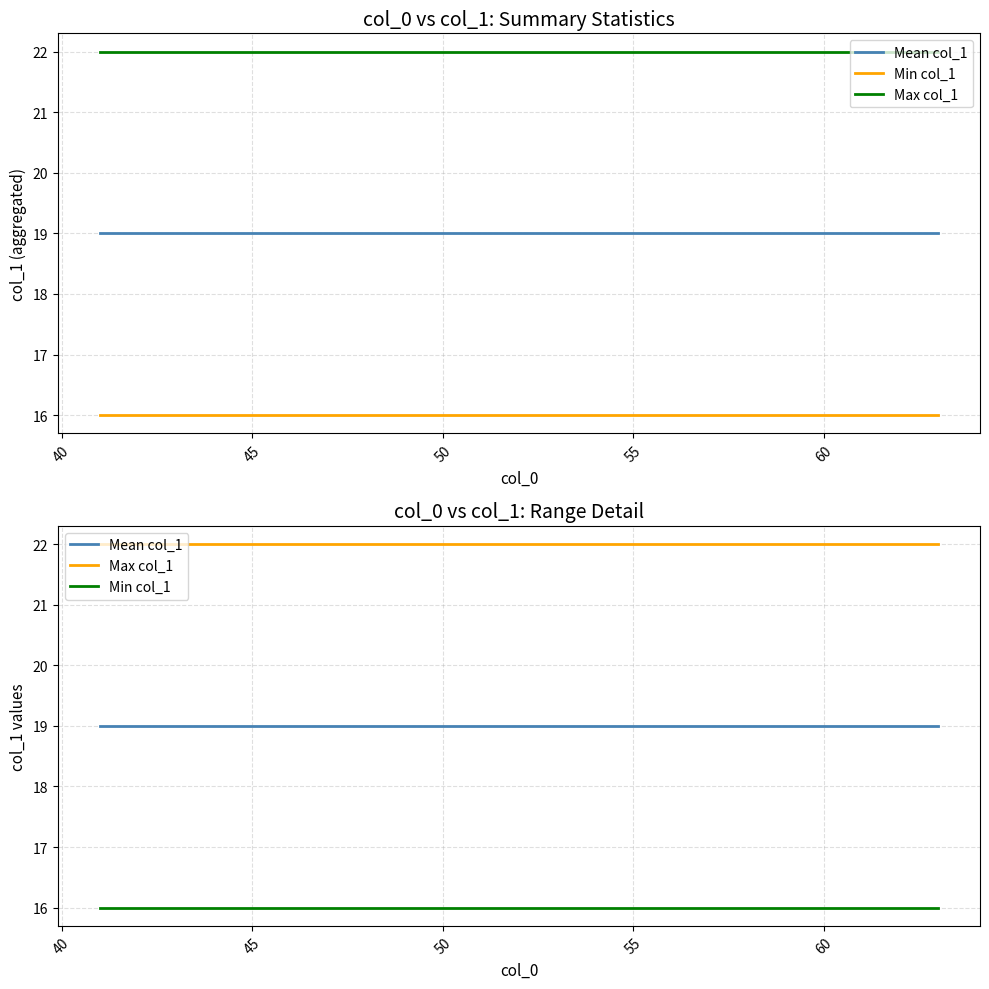

Rank the series by their maximum value, from highest to lowest.

Max col_1, Mean col_1, Min col_1